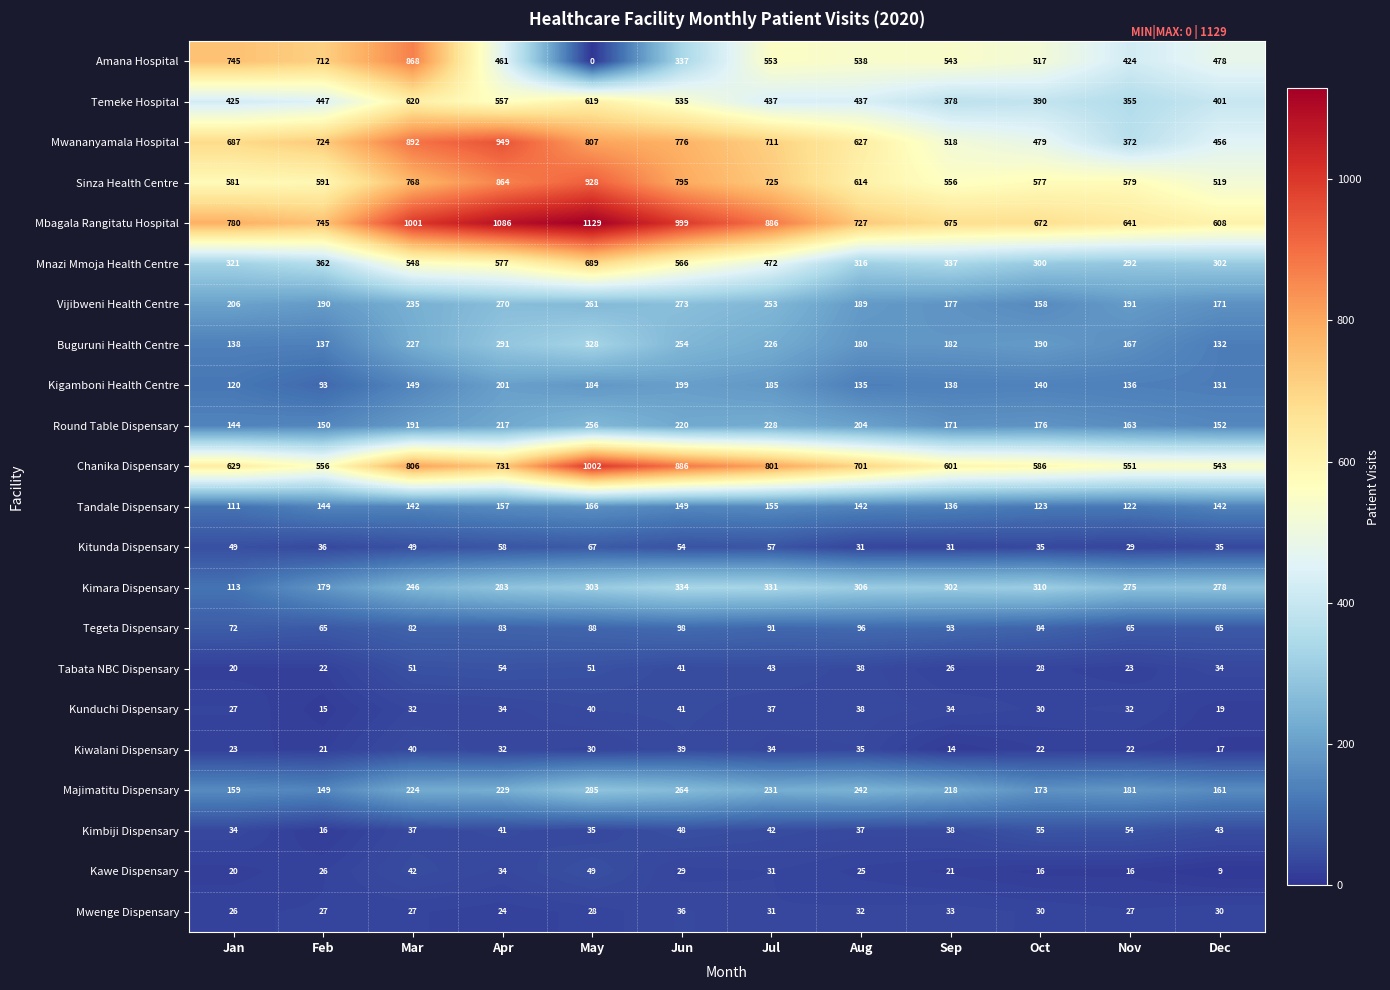

What is the approximate value of Chanika Dispensary at May?

1002